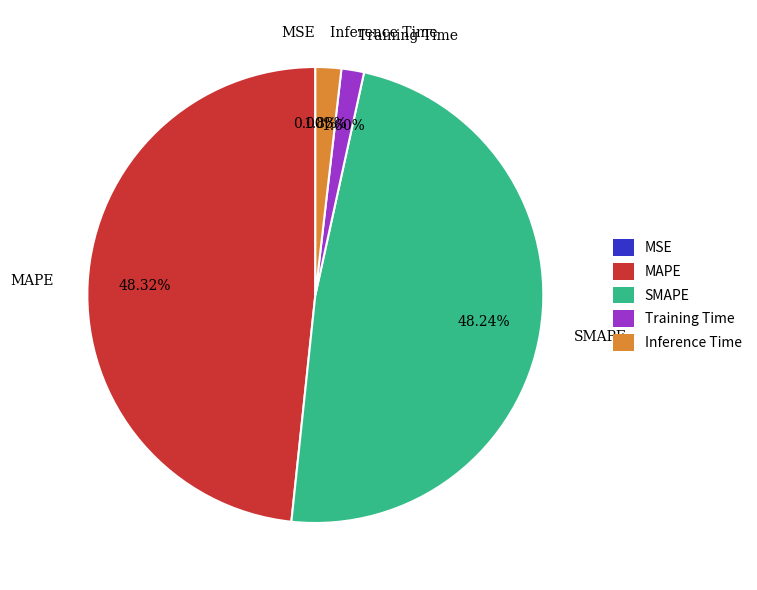

To the nearest percent, what is the average slice percentage?

20%